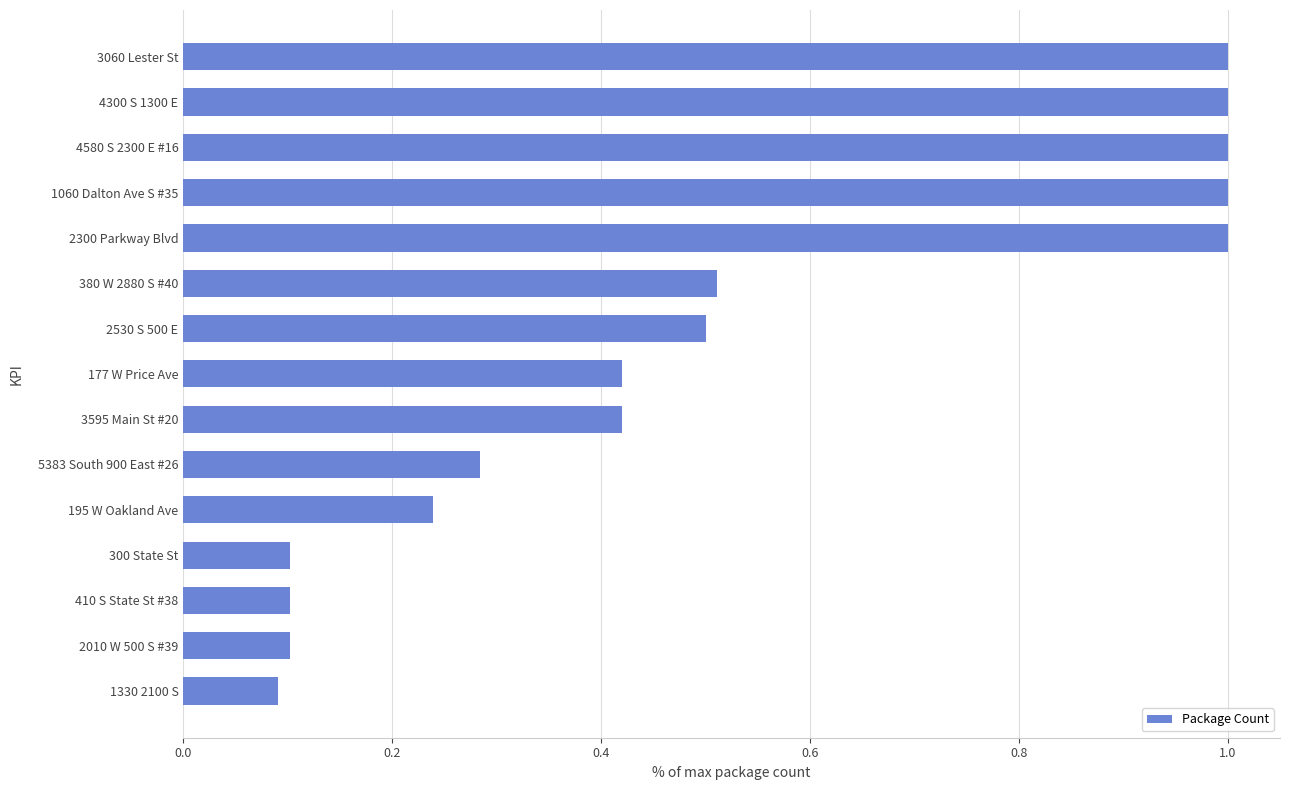

What is the sum of all values?

7.8